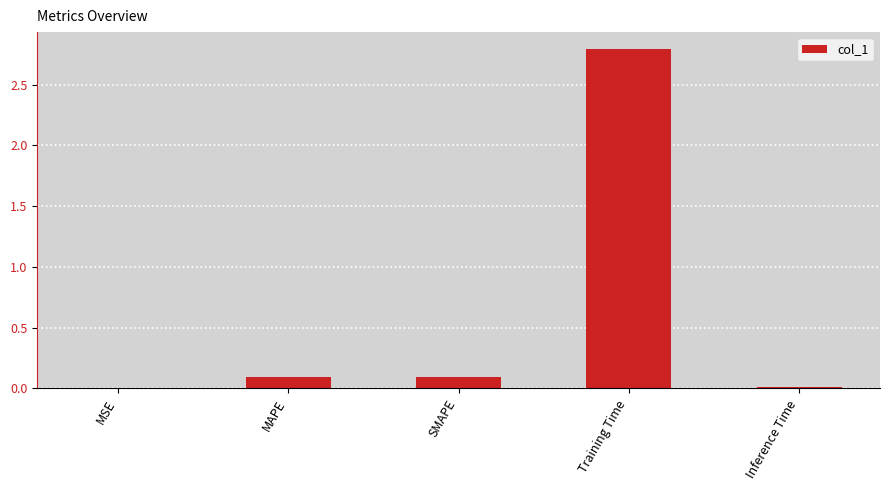

What is the maximum value shown in the chart?

2.8